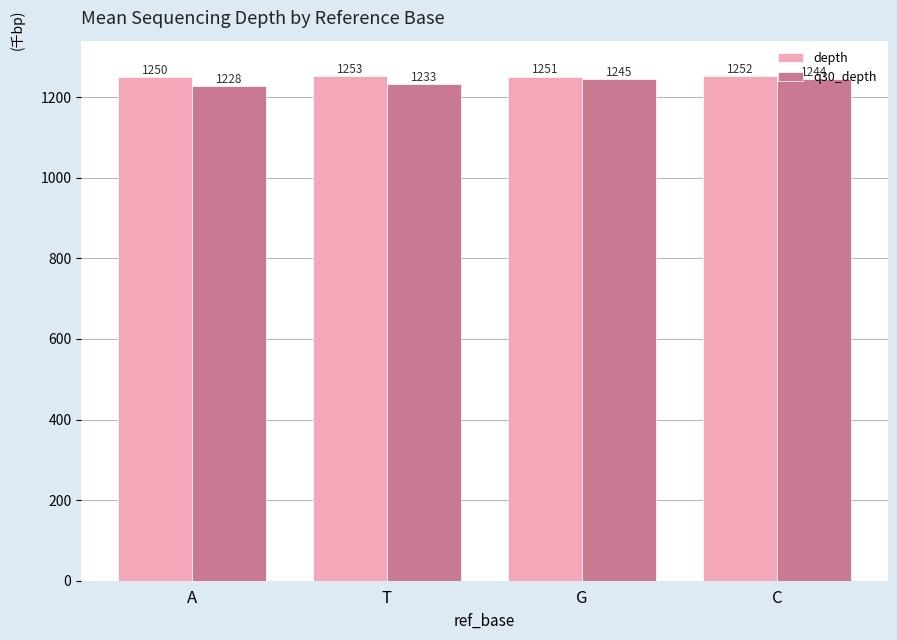

What position from the right is G?

2